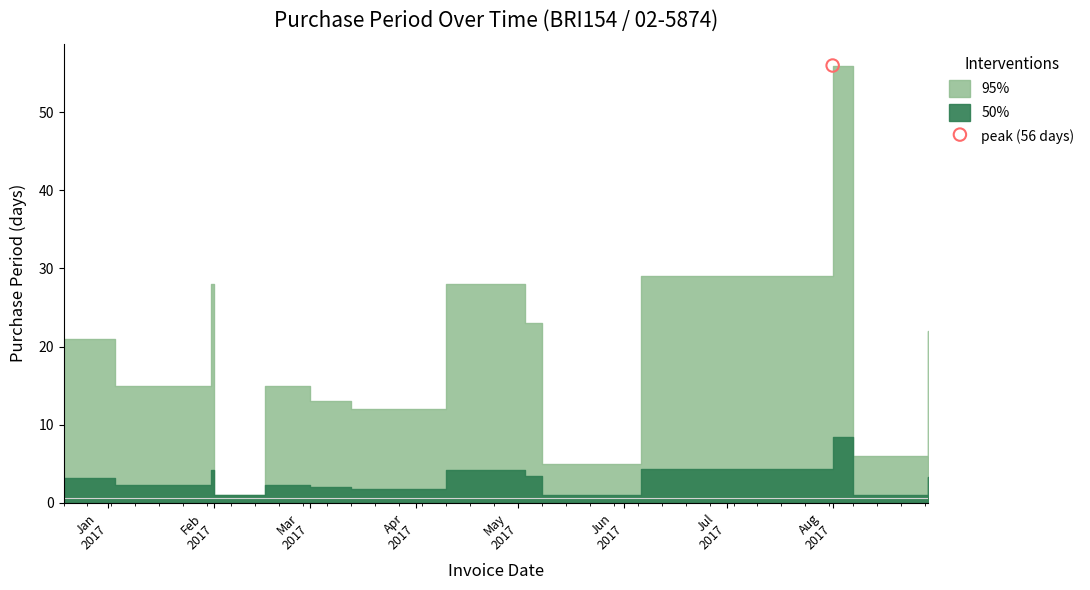

Which has a higher value, 2017-02-16 or 2017-05-08?

2017-02-16